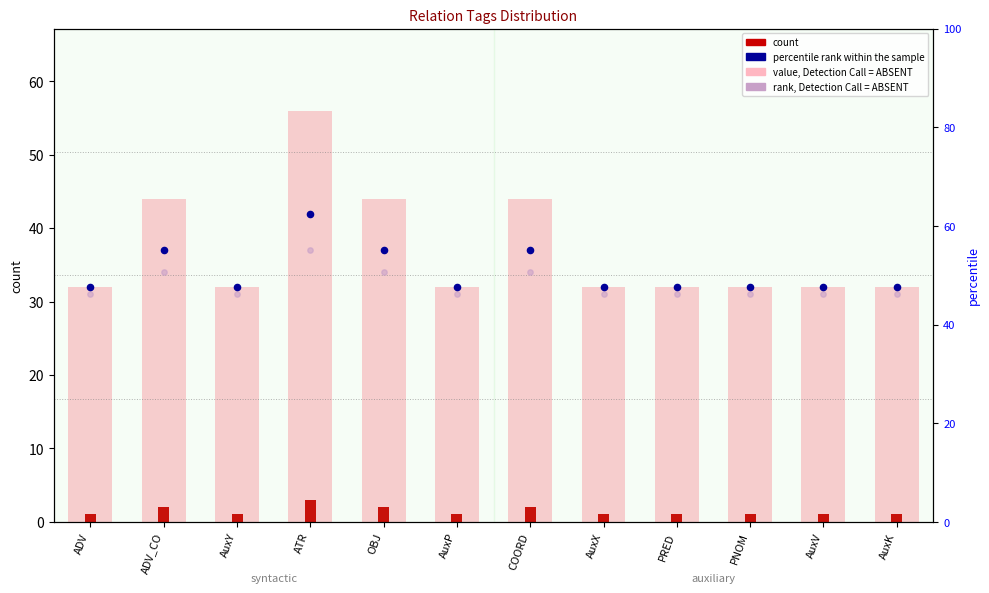

Which series has the largest Y range (max minus min)?

value, Detection Call = ABSENT